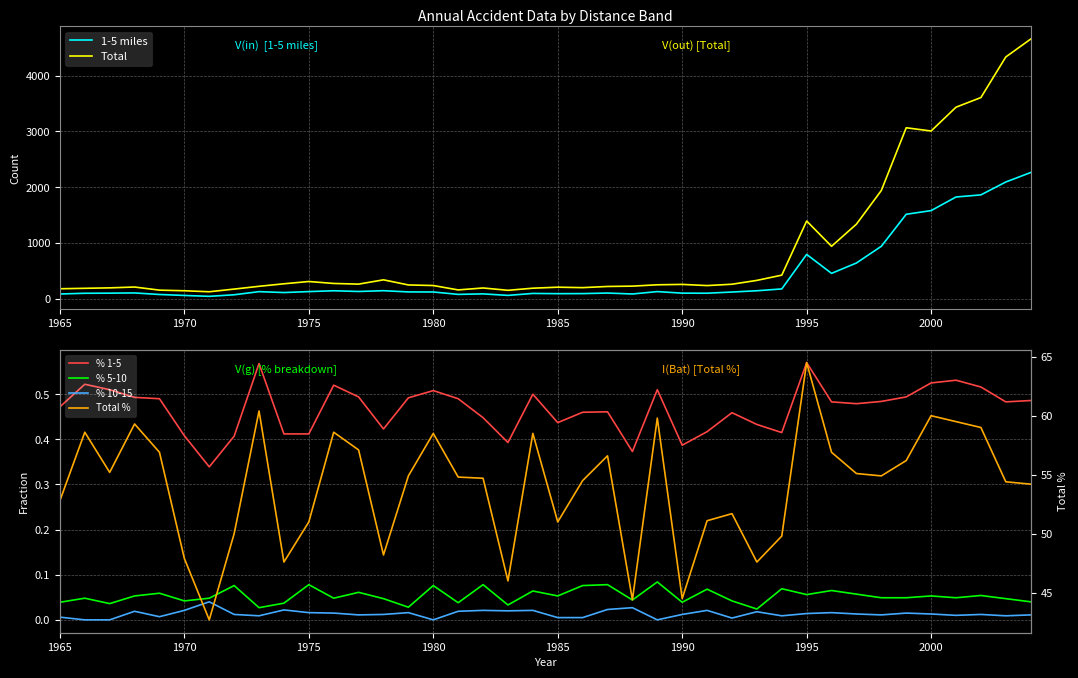

What is the difference between the second highest and minimum values in the Total series?

4212